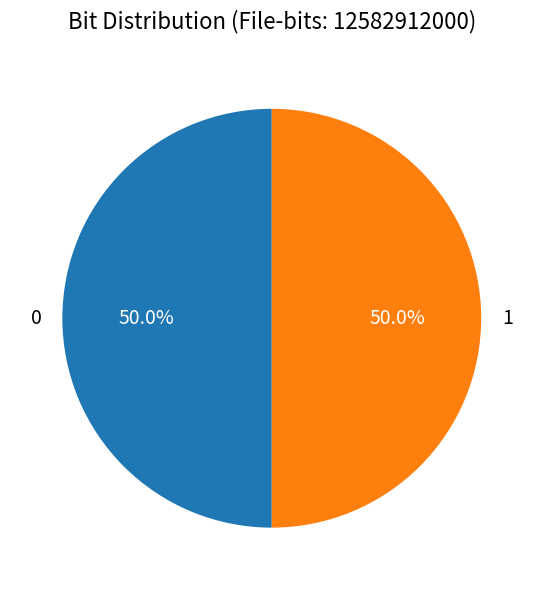

To the nearest percent, what is the combined percentage of 0 and 1?

100%